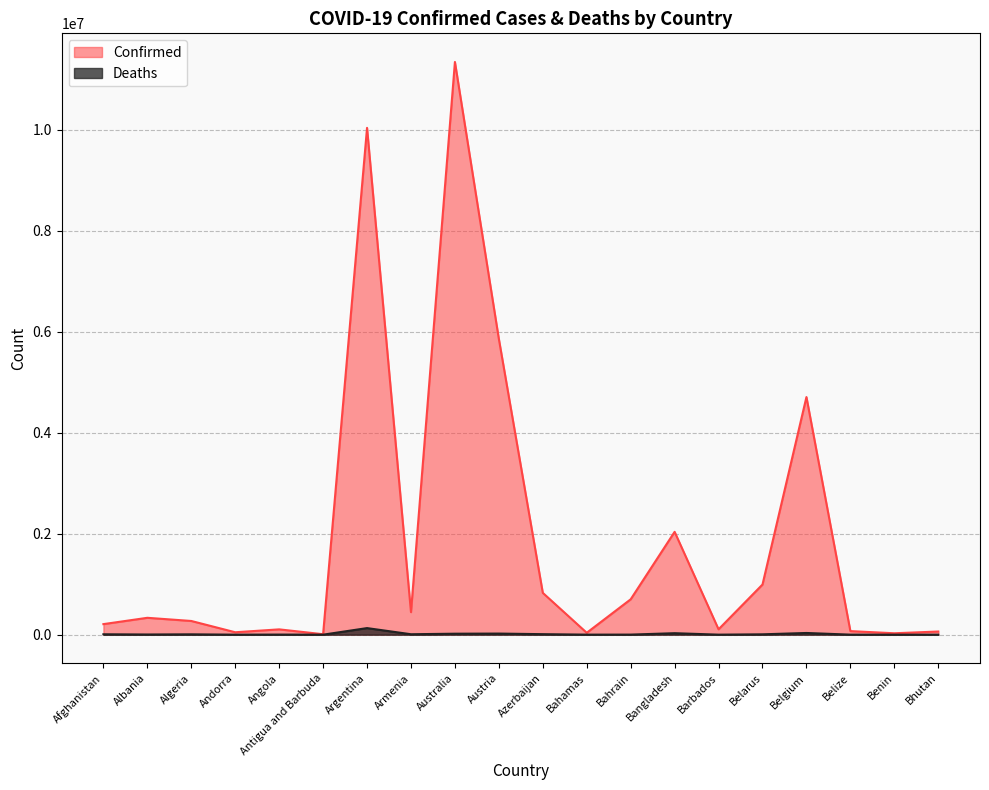

At Angola, list the series in order from smallest to largest.

Deaths, Confirmed